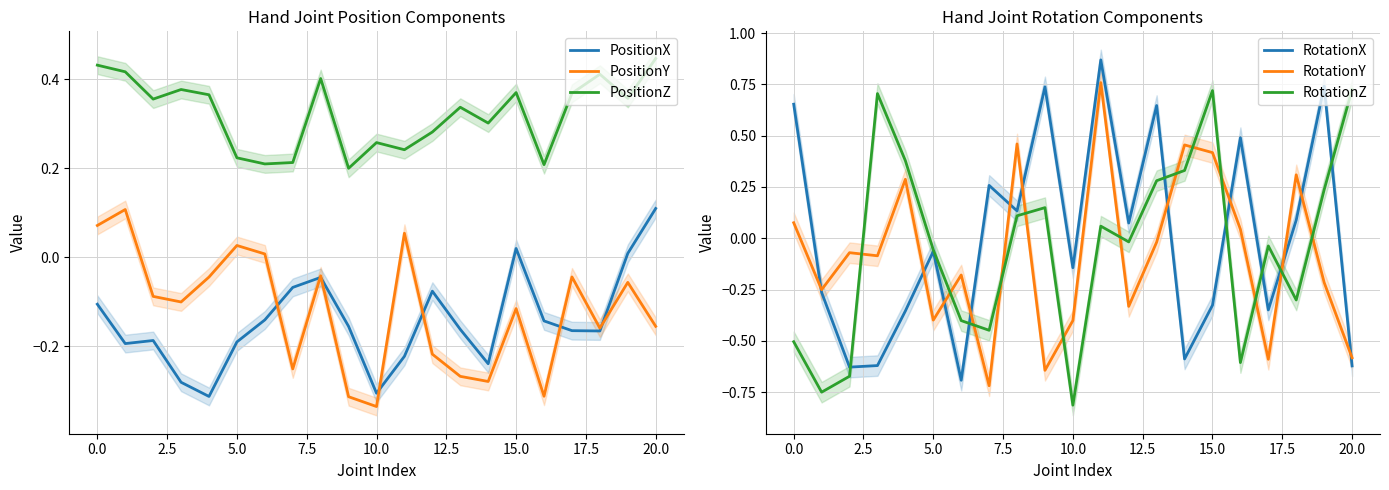

What is the label of the 14th point from the left?

13